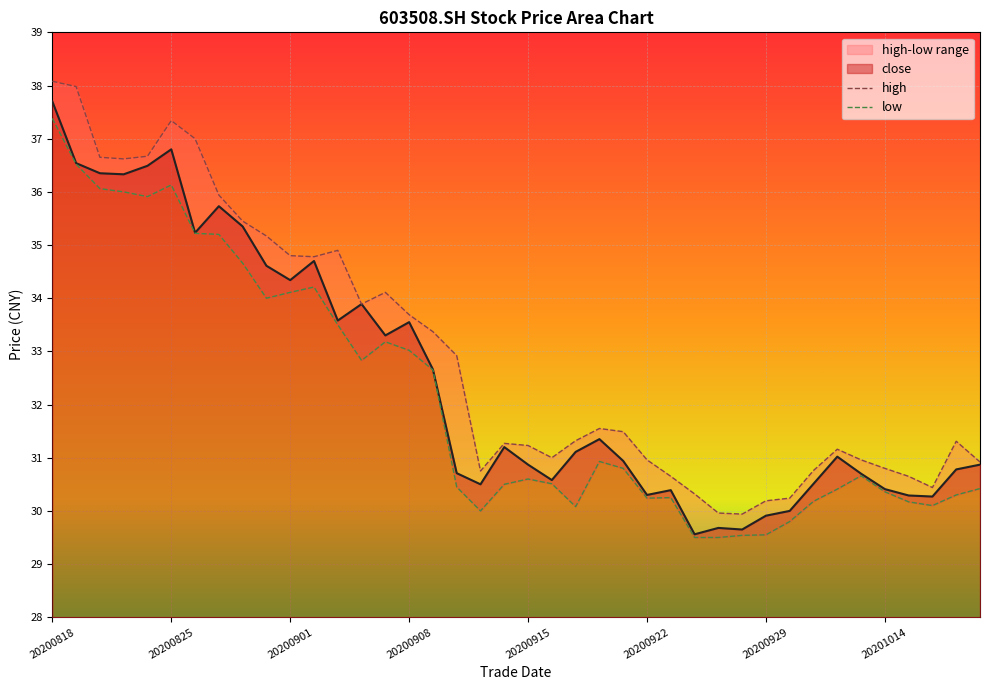

True or false: high and low intersect in this chart.

False